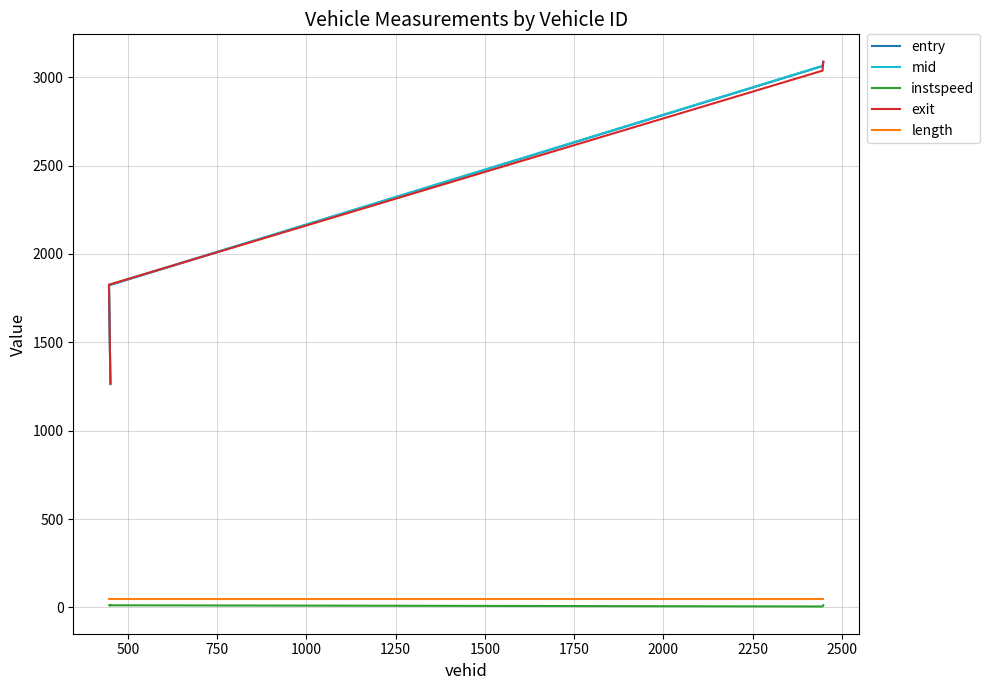

True or false: length and instspeed cross at least once.

False